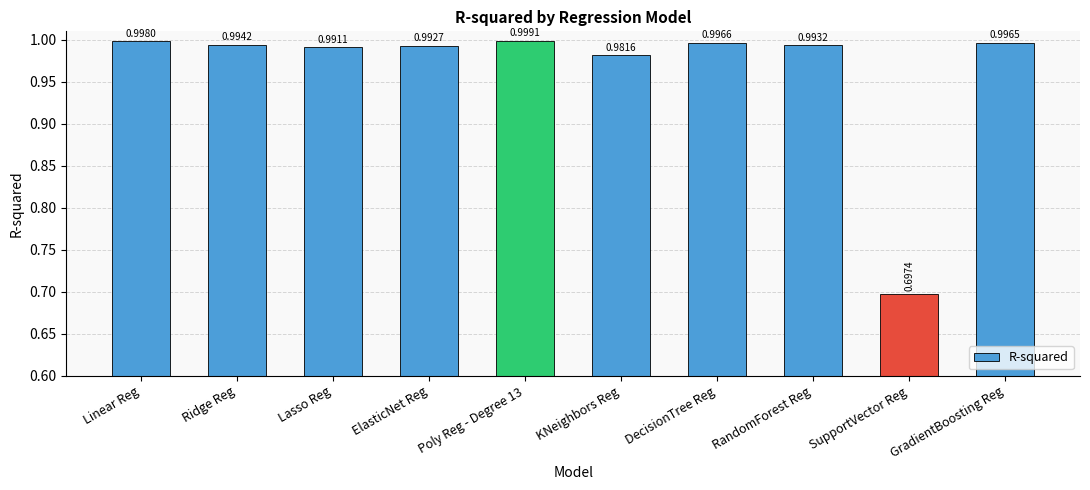

List the labels in order of value, smallest first.

SupportVector Reg, KNeighbors Reg, Lasso Reg, ElasticNet Reg, RandomForest Reg, Ridge Reg, GradientBoosting Reg, DecisionTree Reg, Linear Reg, Poly Reg - Degree 13